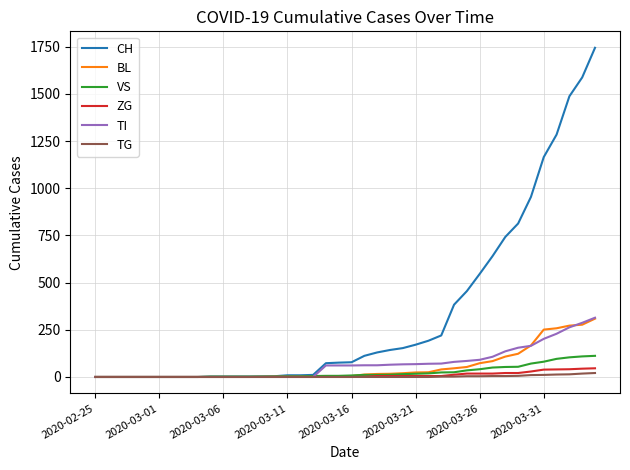

Which series has the largest total across all categories?

CH